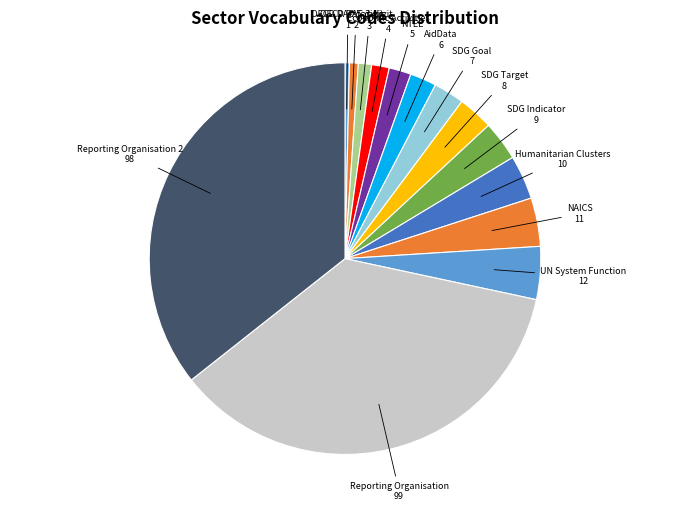

Does any single category account for the majority?

No